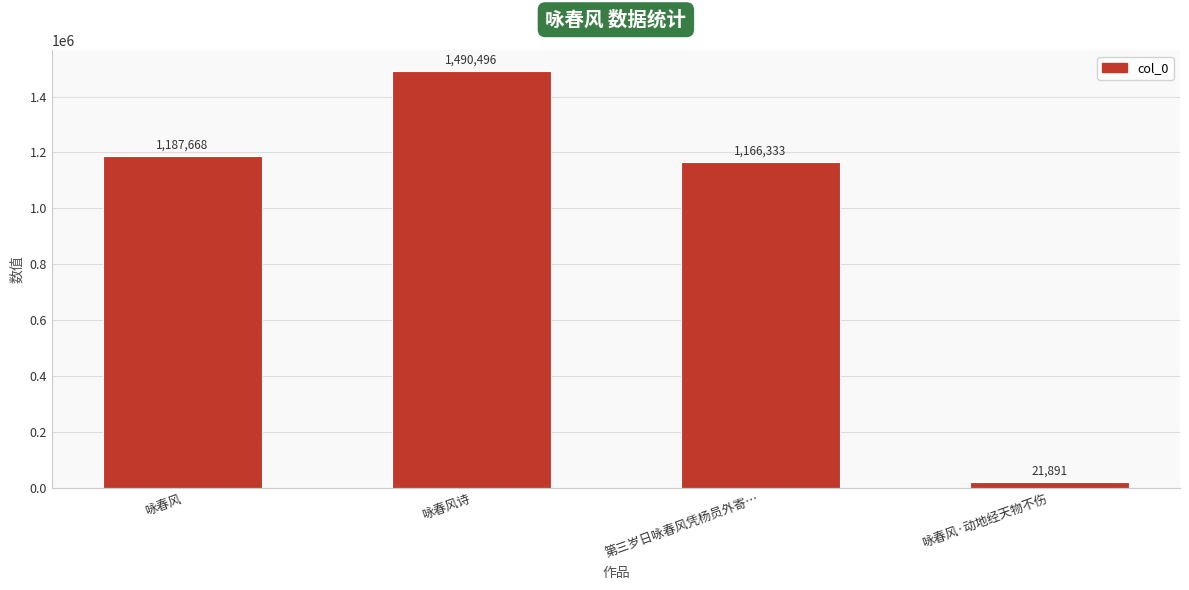

What is the value of the 1st bar from the left?

1187668